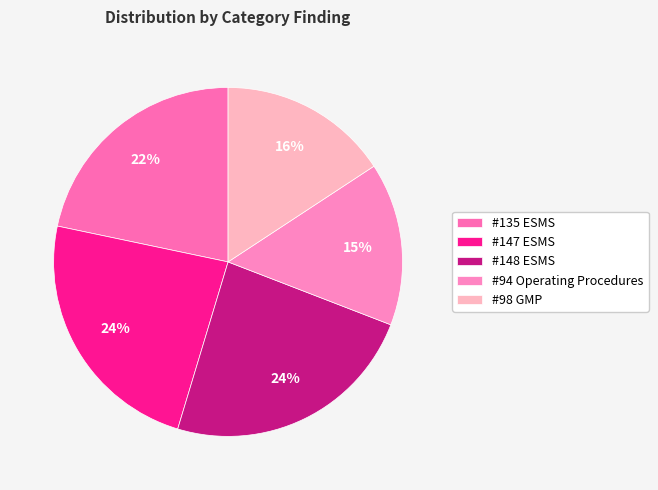

Count the number of slices in the pie.

5